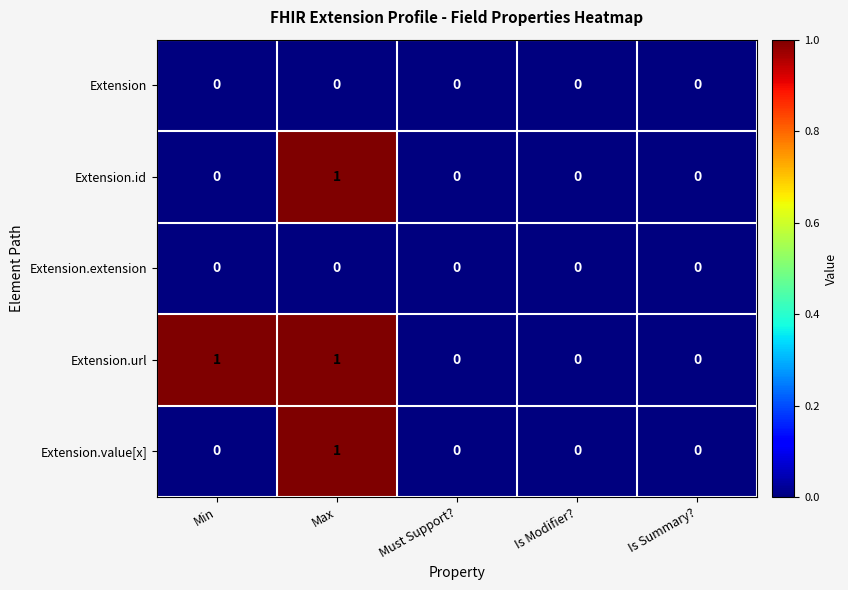

What is the maximum value shown in the chart?

1